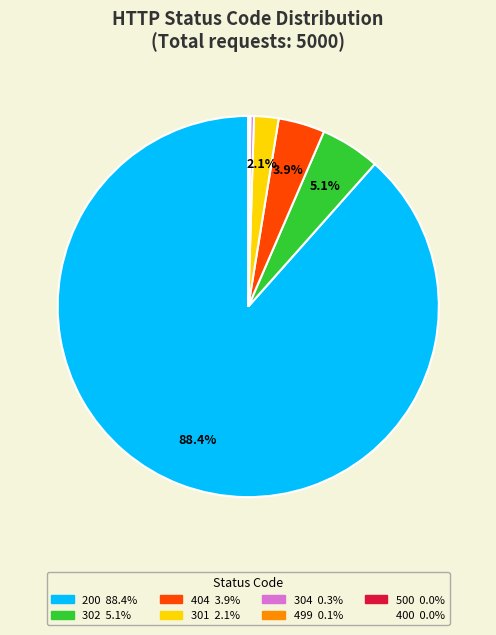

What portion of the pie excludes 301?

97.9%